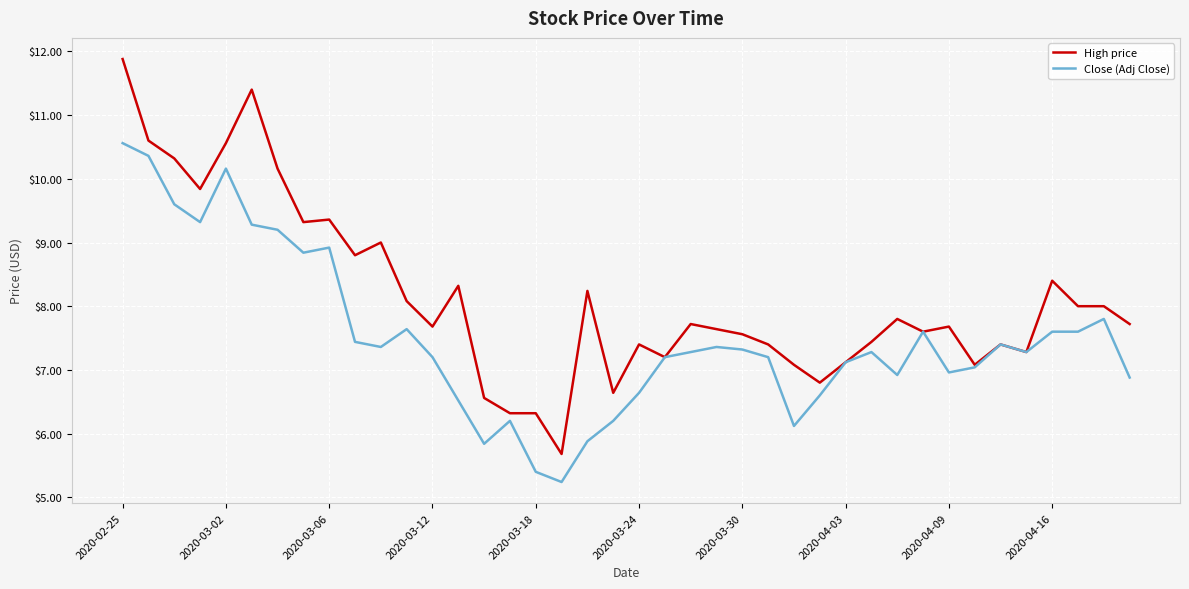

How many lines are shown in the chart?

2